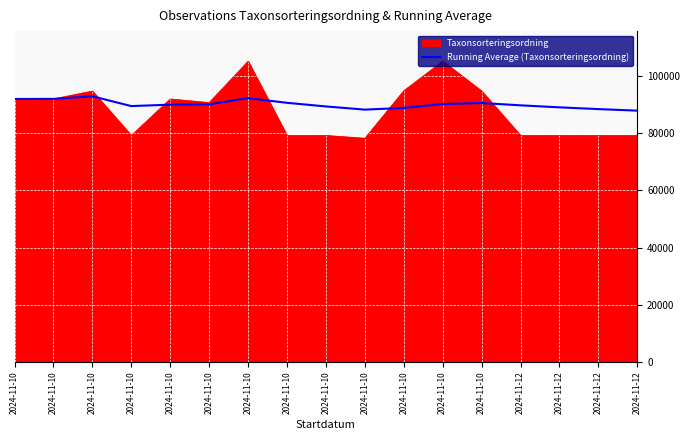

Which category has the lowest value across all series?

2024-11-12